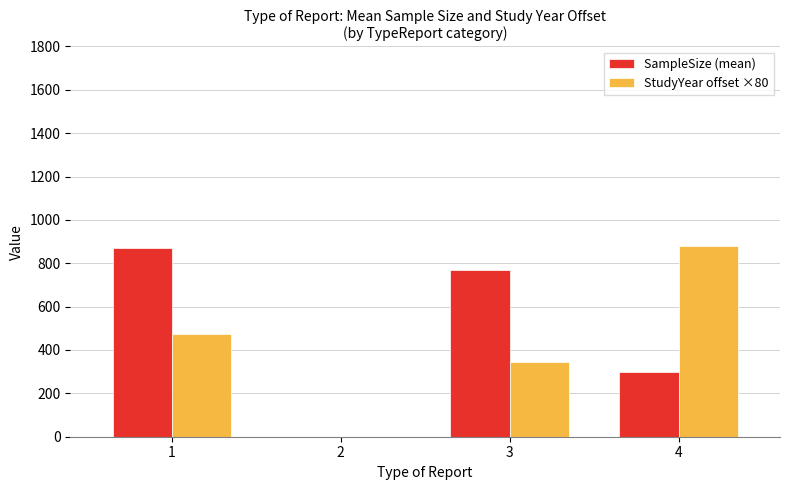

Does the chart contain stacked bars?

No